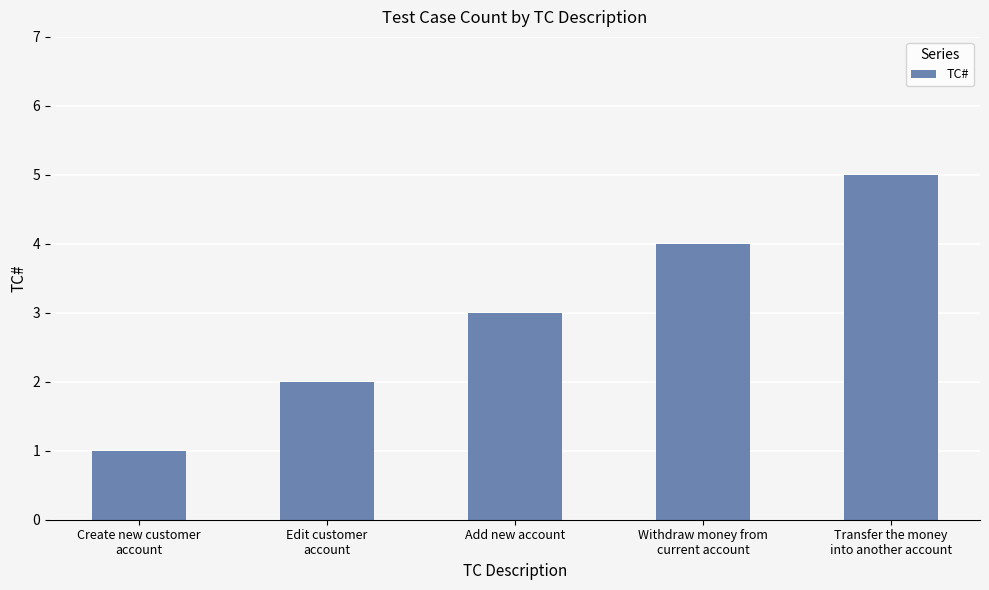

The chart shows a value of 3 at Add new account. True or false?

True